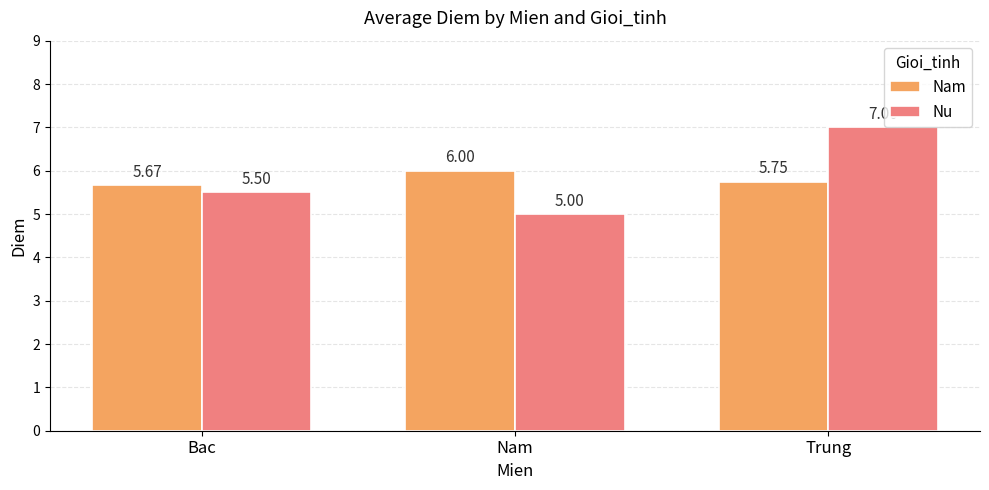

Count the number of categories in the chart.

3